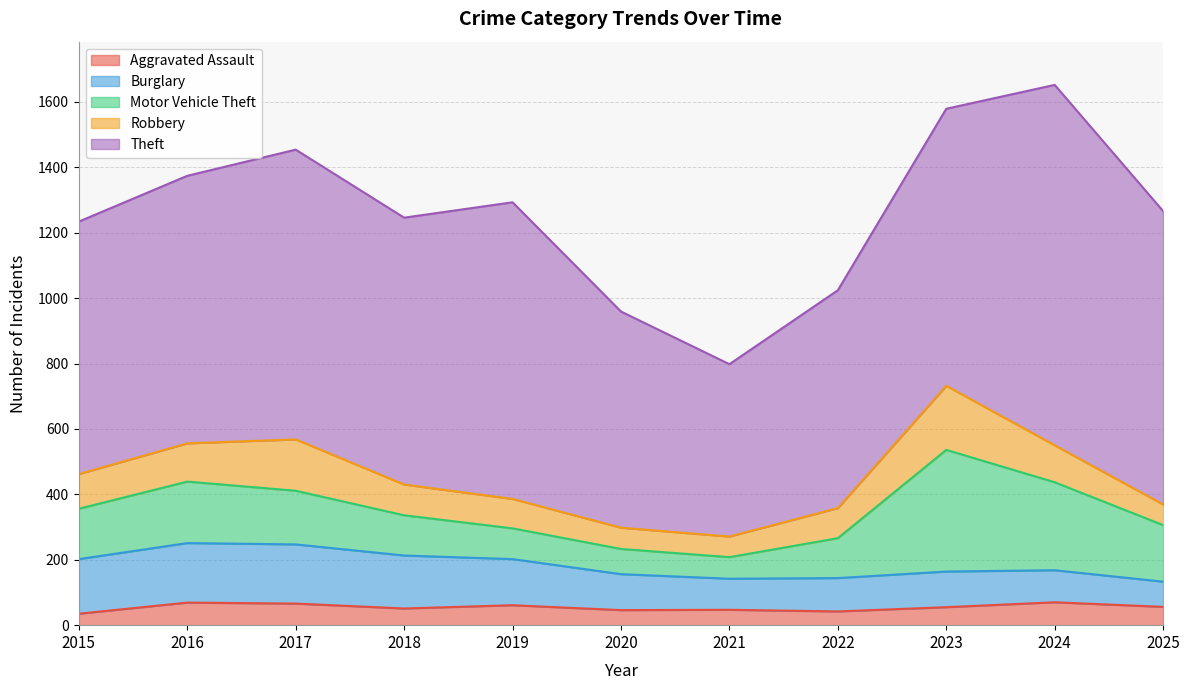

True or false: Motor Vehicle Theft has more than 2 interior local peaks.

False